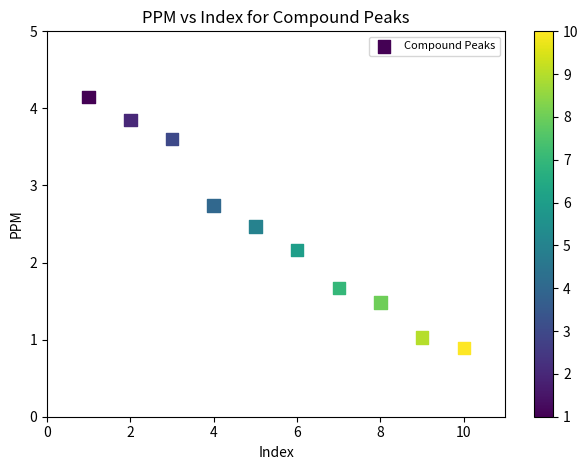

What is the average X value?

5.5